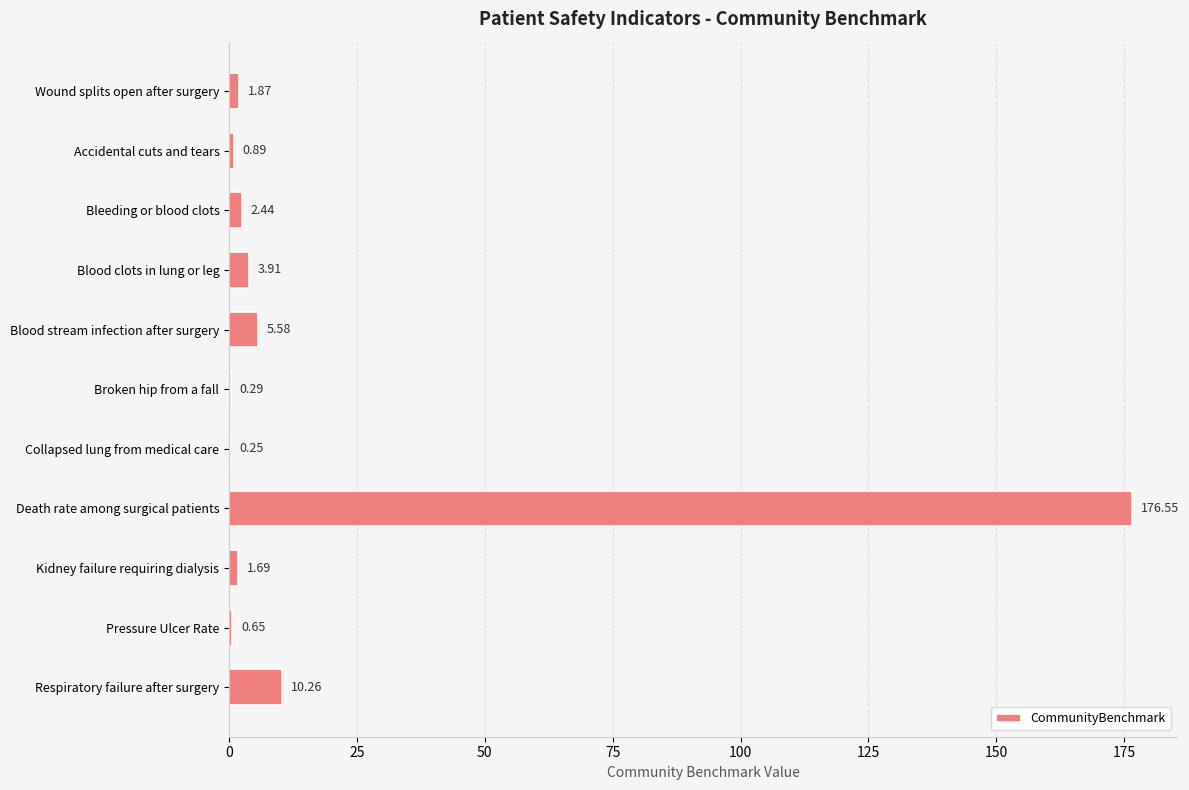

Which label corresponds to the largest value in the chart?

Death rate among surgical patients